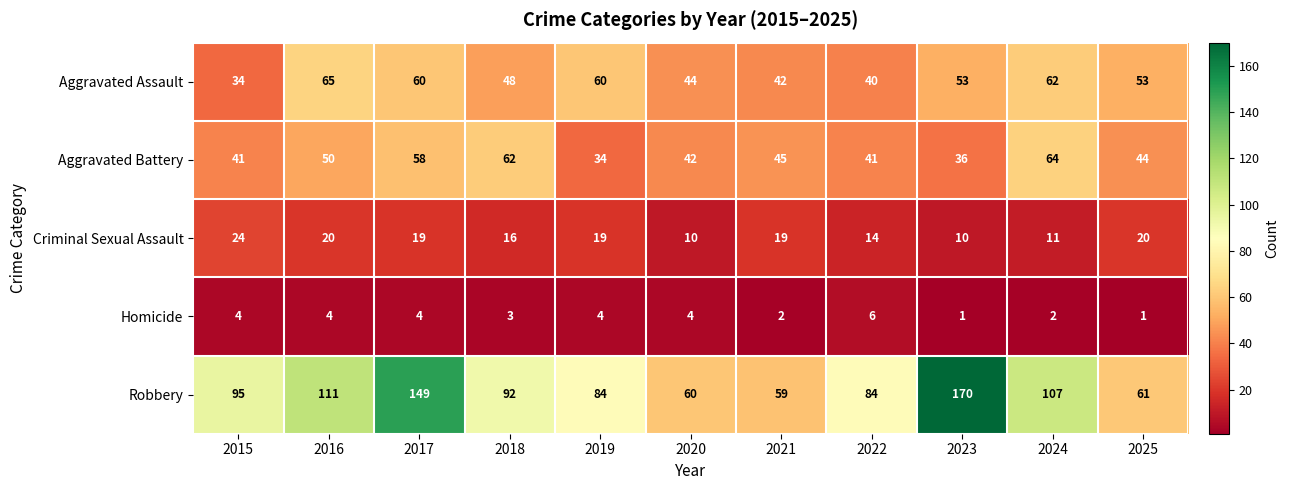

What is the difference between the Aggravated Battery values at 2020 and 2017?

16